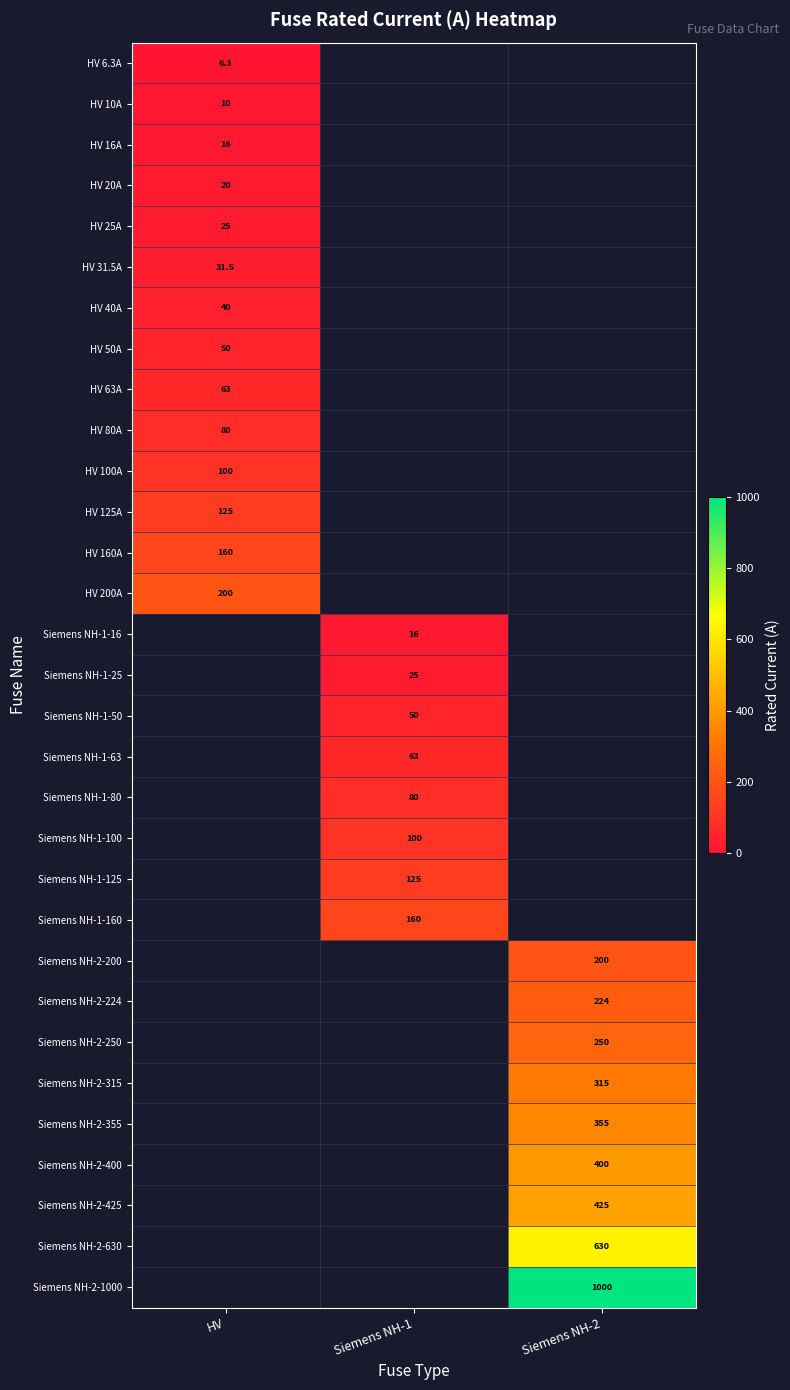

The value of HV 50A at HV is 87.5. True or false?

False